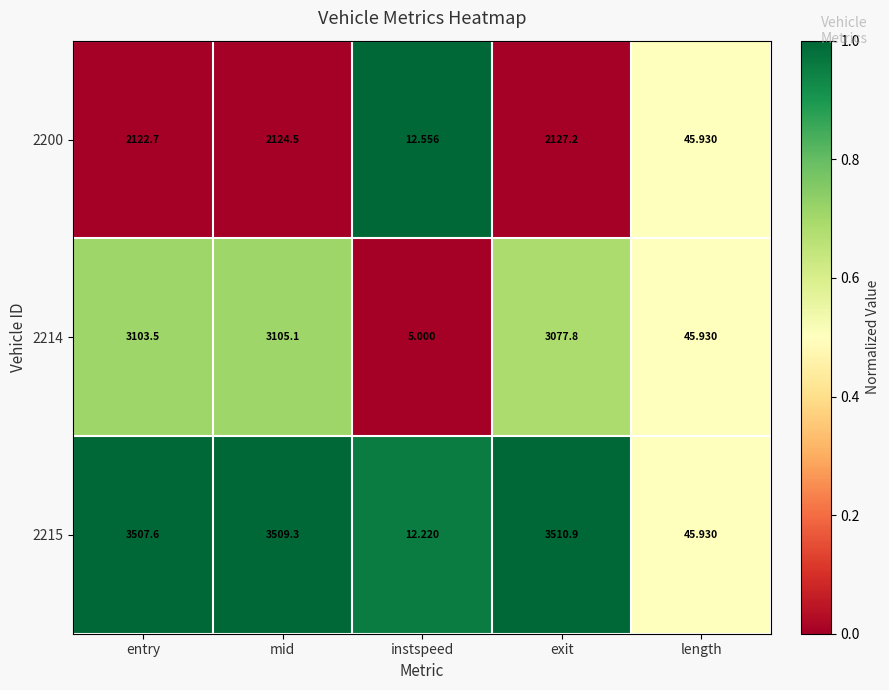

At which label does 2215 reach its minimum?

instspeed